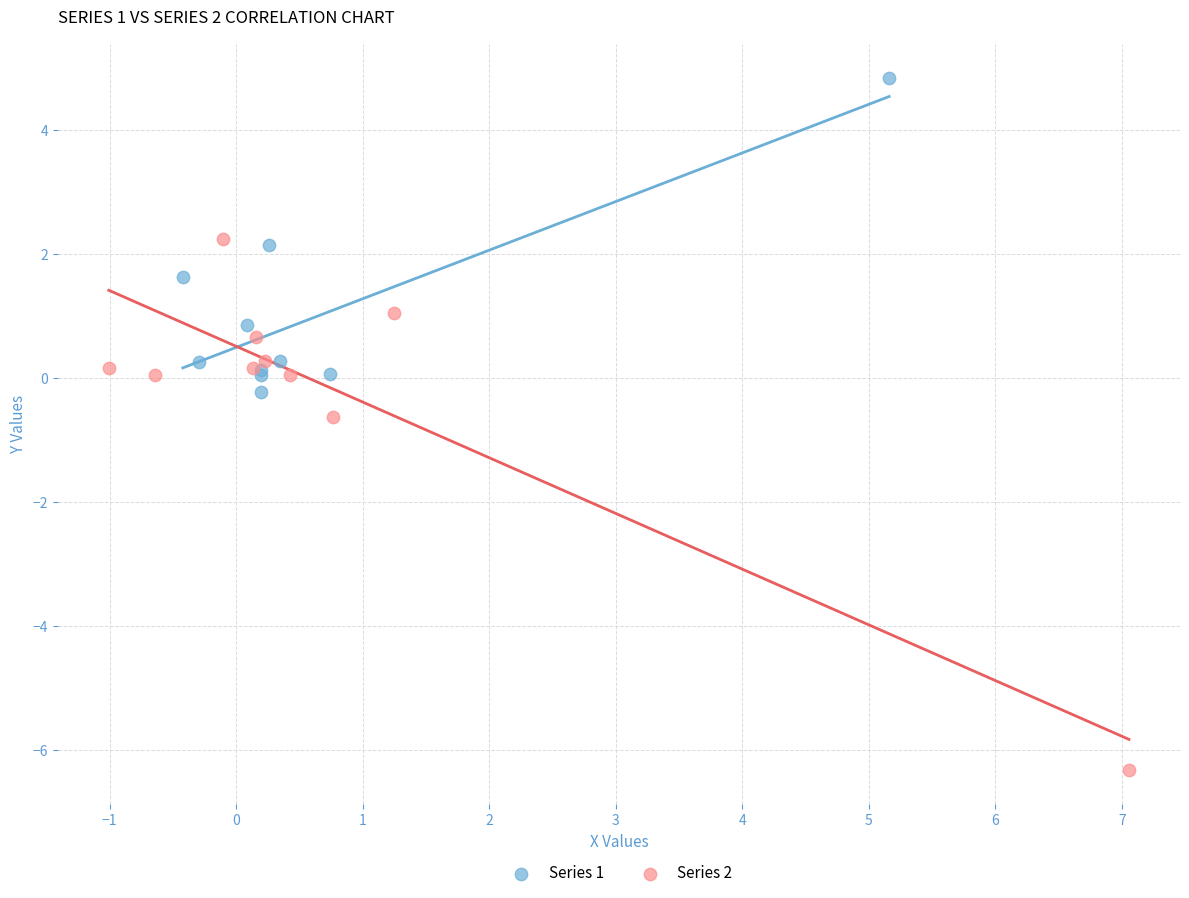

Which series has the widest spread of Y values?

Series 2